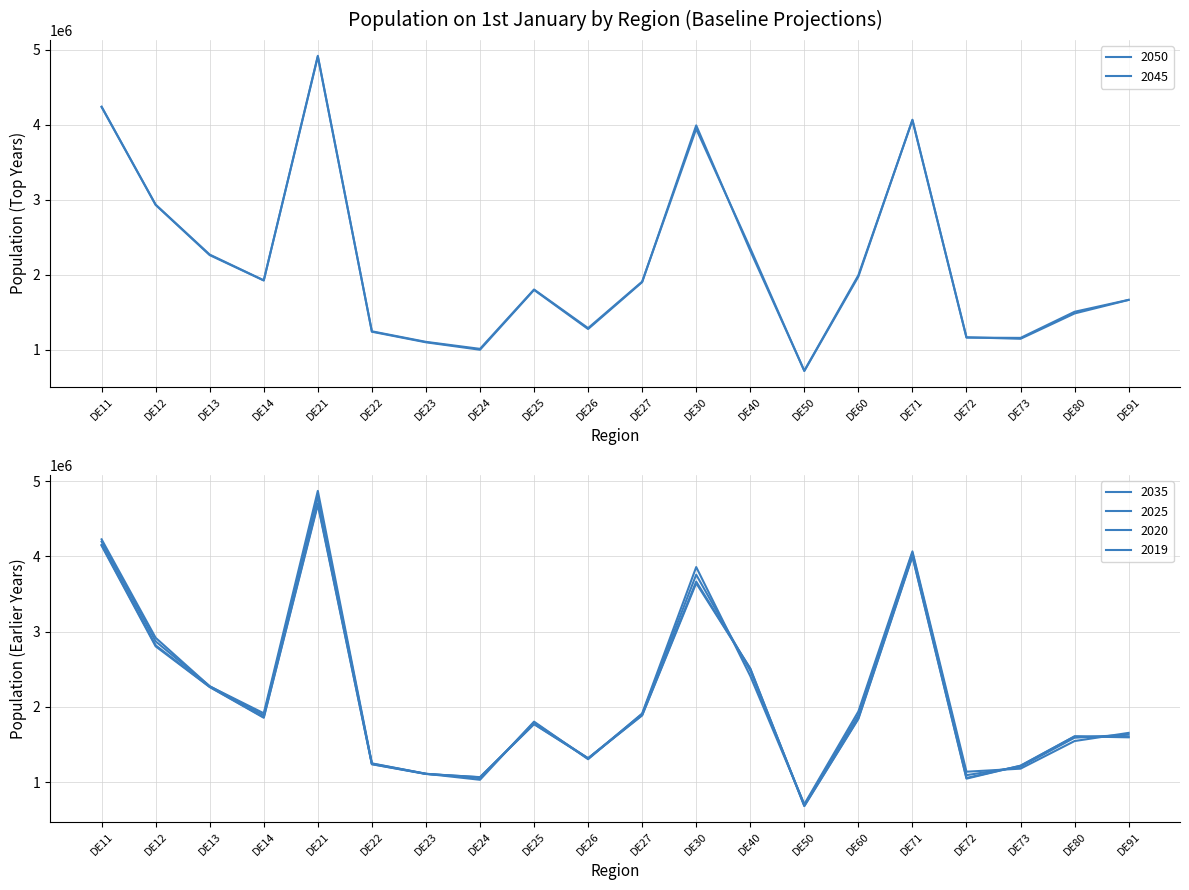

How many lines are shown in the chart?

6